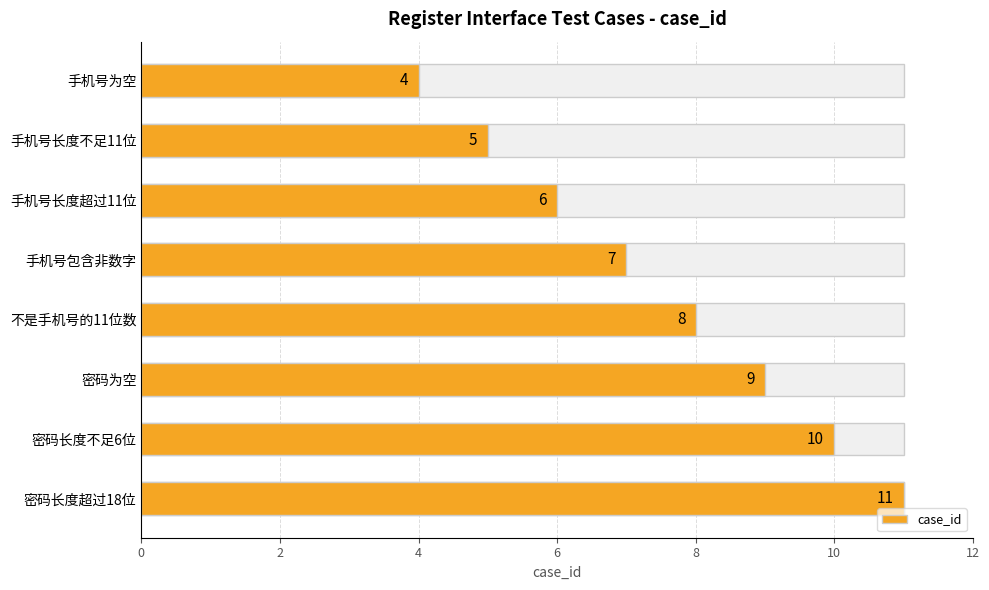

How many data points are less than 8?

4